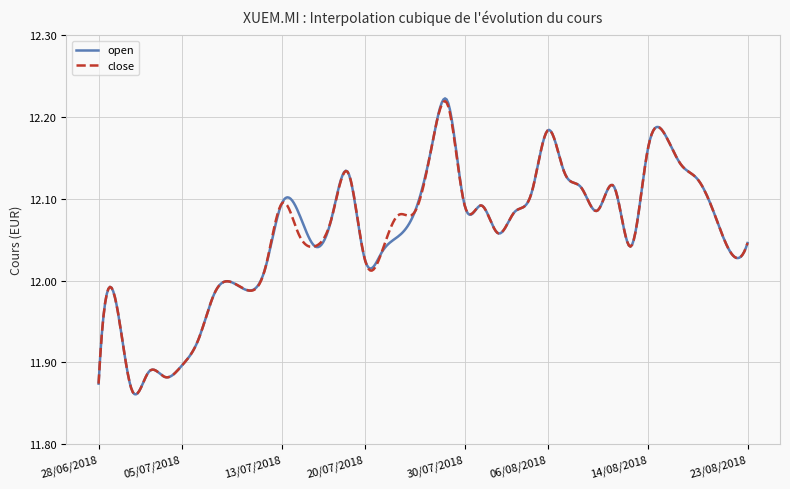

Which series has the widest spread of values?

open